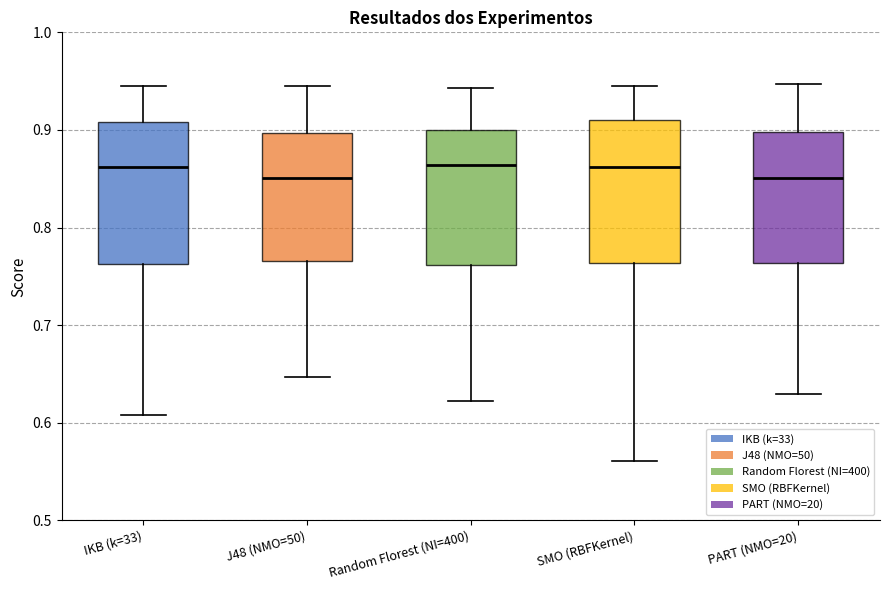

Where does the upper whisker of the box for PART (NMO=20) end on the y-axis? The values are not printed on the chart, so give them approximately, as read against the axis.

0.95